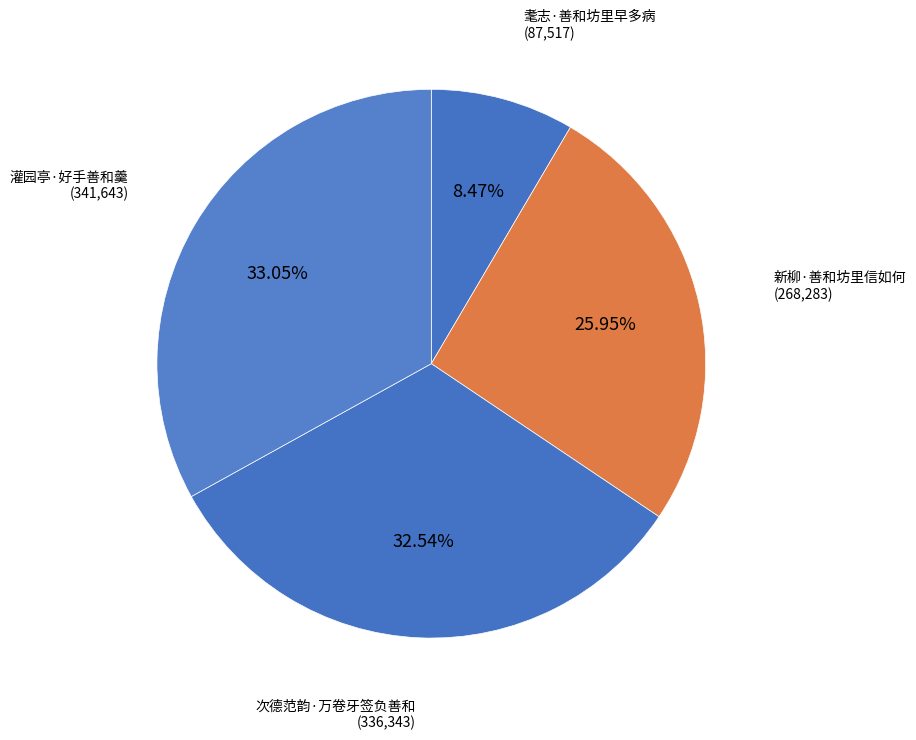

Which category has the smallest portion of the pie?

耄志·善和坊里早多病